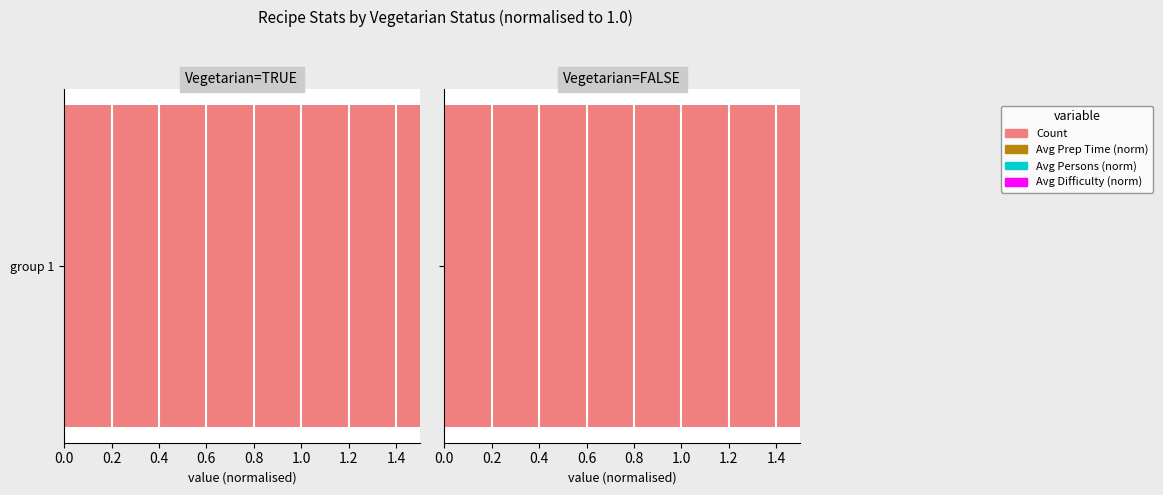

List the series in order of their peak value, highest first.

Count, Avg Prep Time, Avg Persons, Avg Difficulty